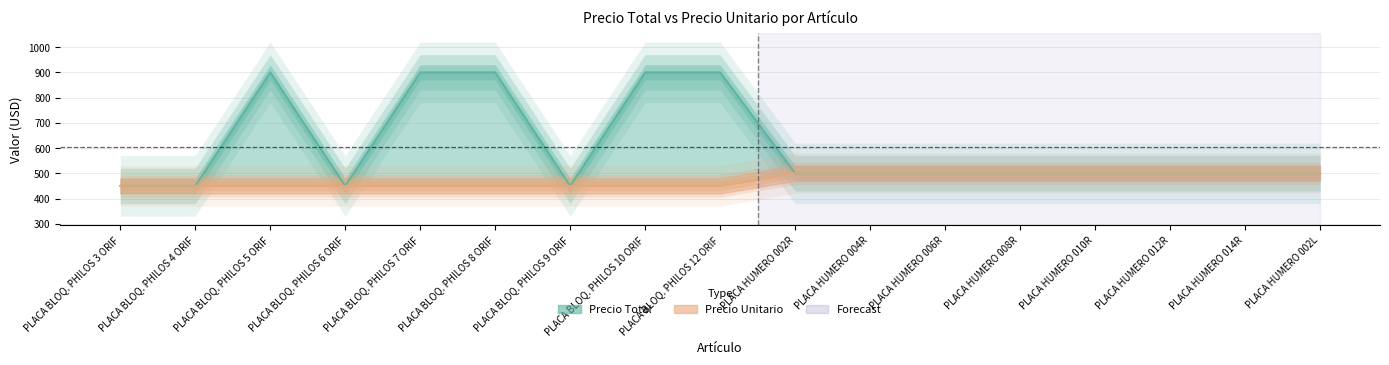

What is the value of the precio_unitario point at the 8th from the left?

450